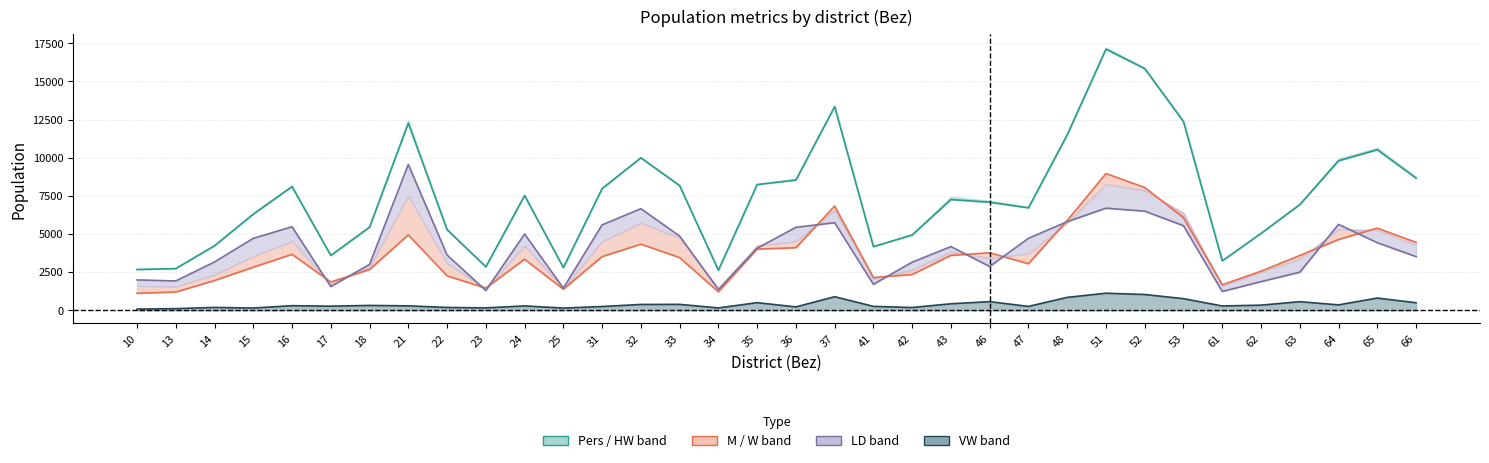

Which category has the lowest value across all series?

10